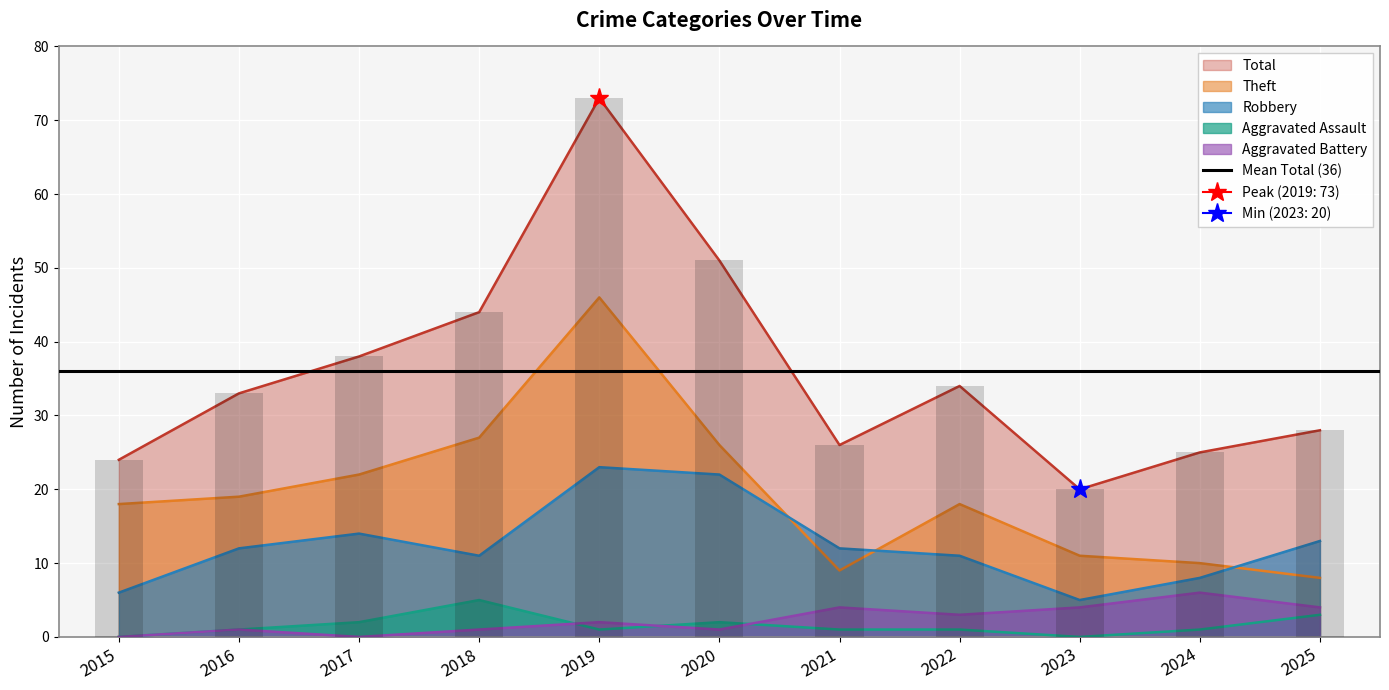

The Total series shows 28 at 2025. True or false?

True